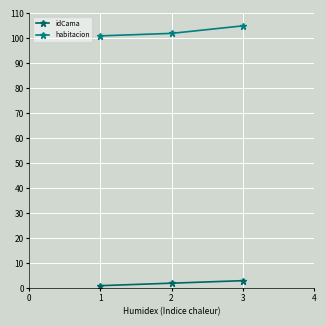

At which category is the sum across all series the highest?

3